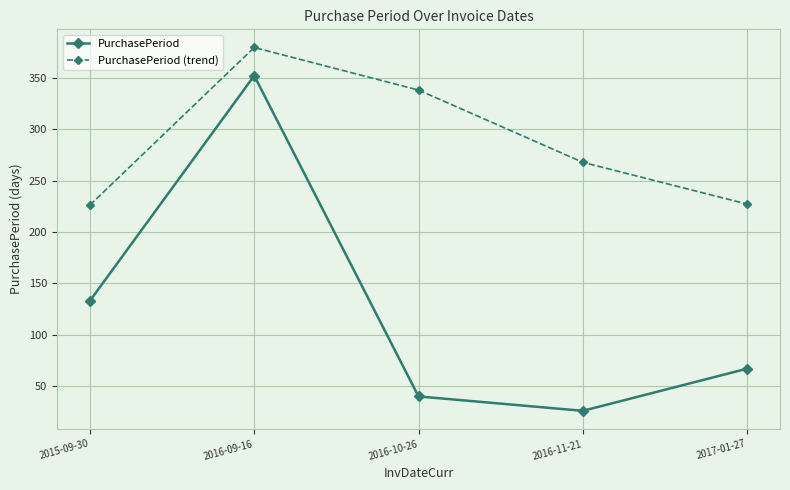

Count the number of data series in this chart.

2